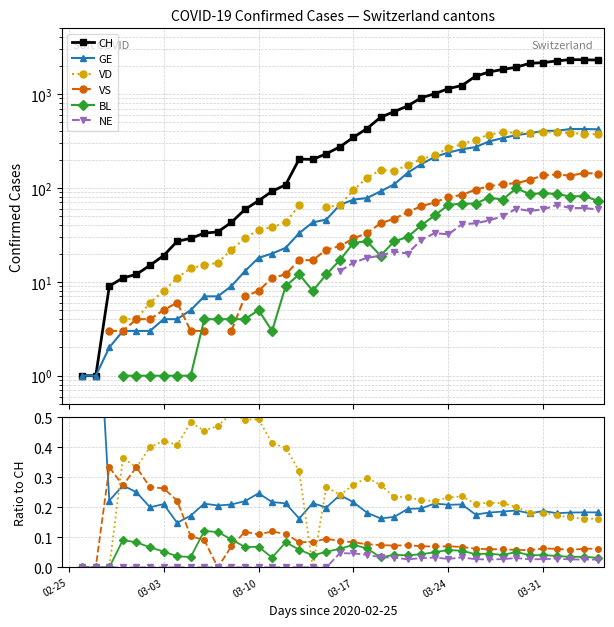

True or false: BL and CH cross at least once.

False